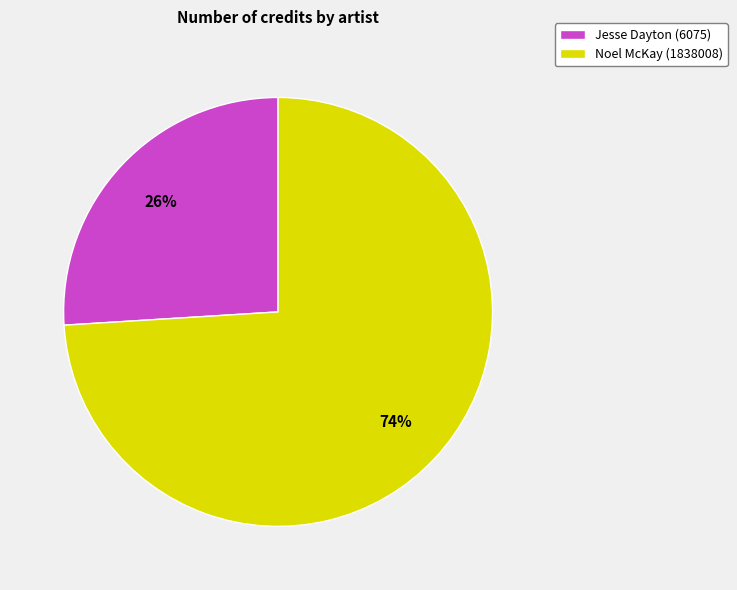

True or false: Noel McKay (1838008) accounts for 84% of the total.

False